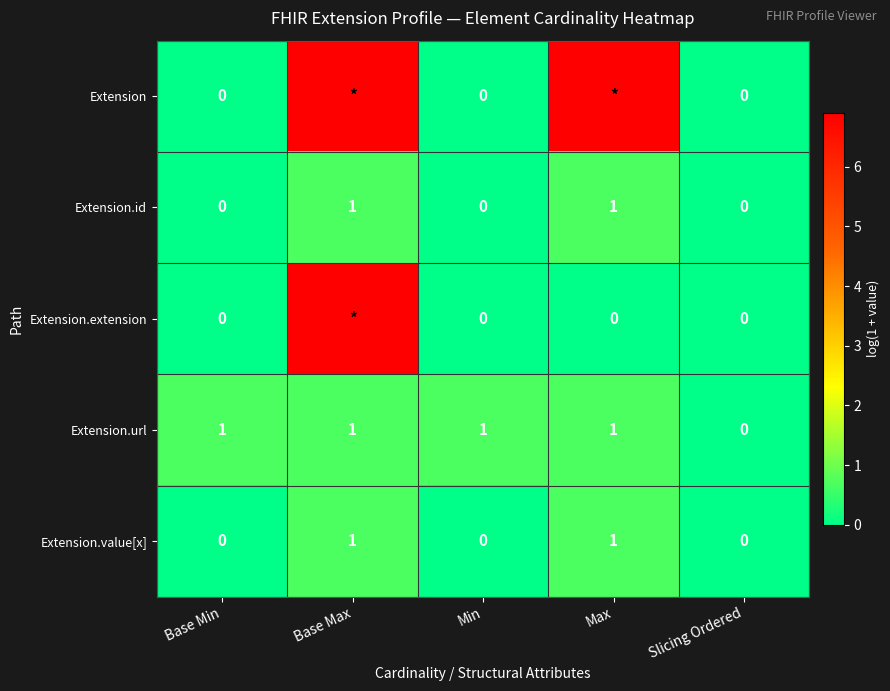

Count the number of data series in this chart.

5